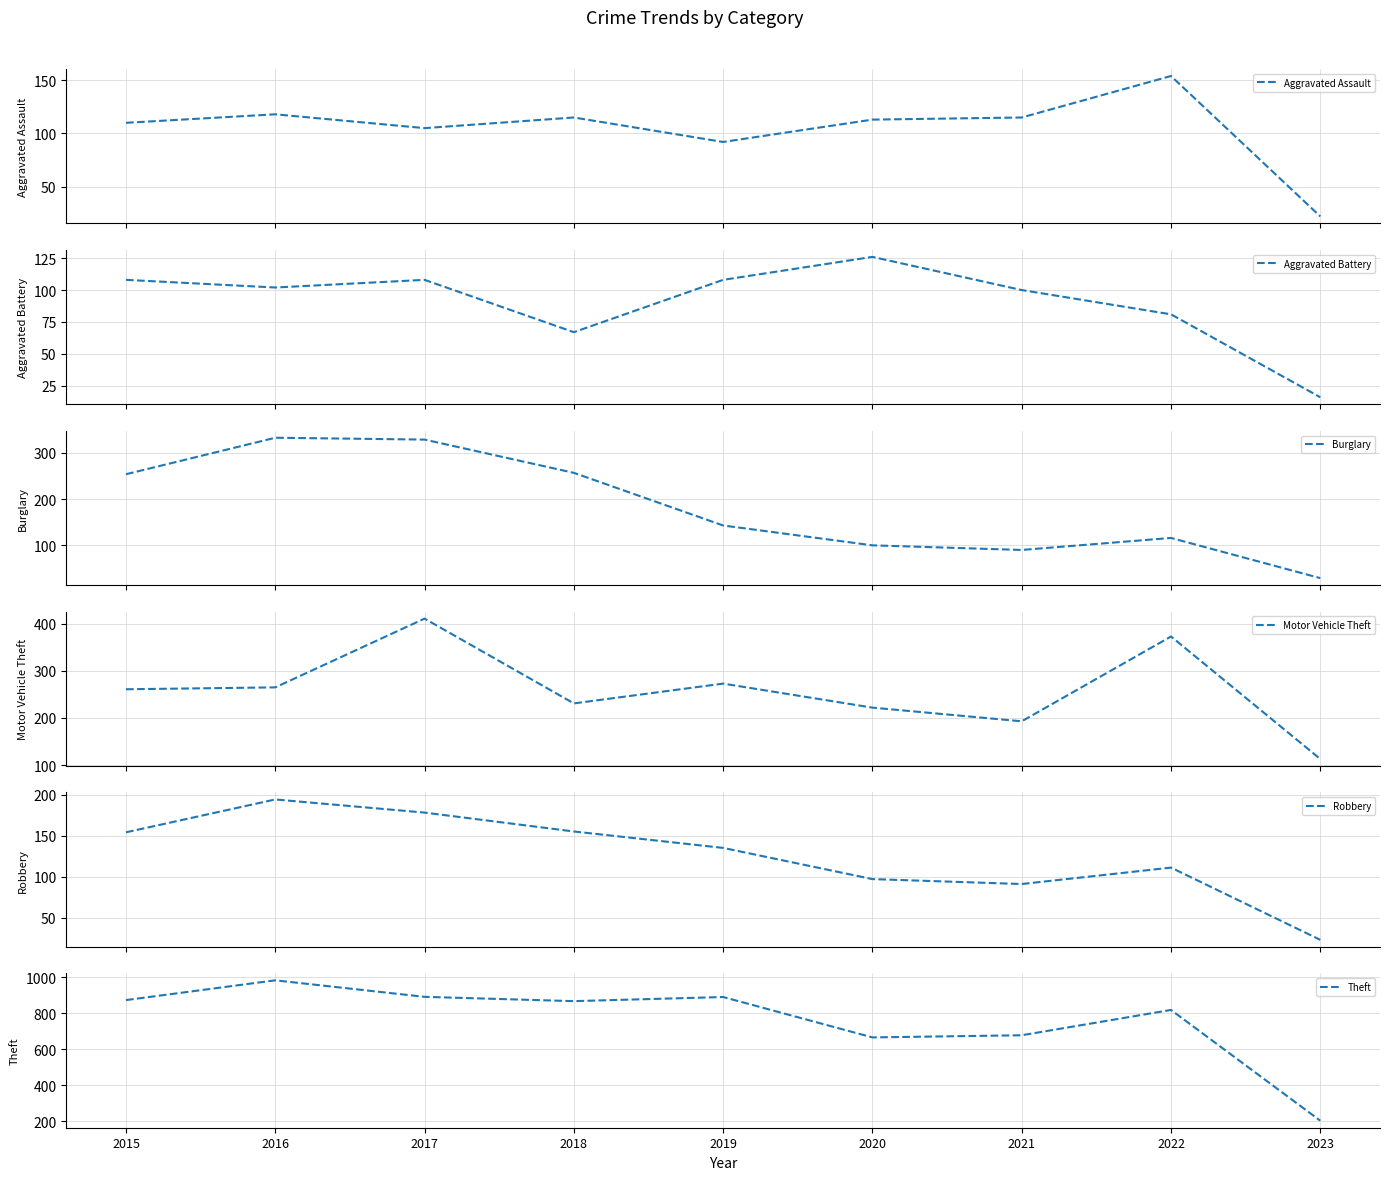

What value does the Robbery series have at 2022, to the nearest 10?

110